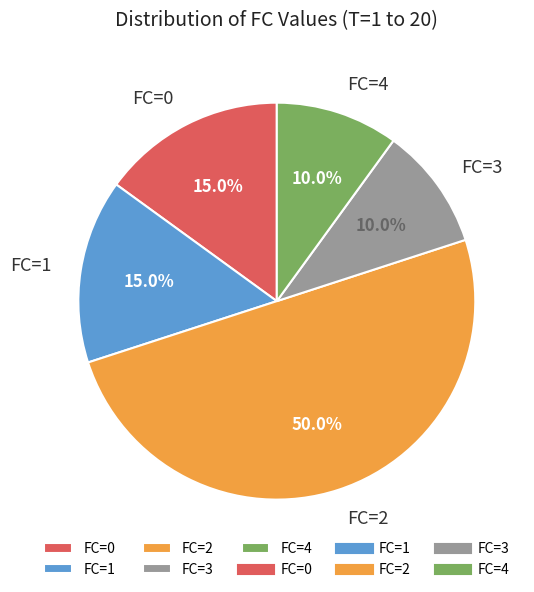

Approximately how many times larger is the value at FC=0 compared to FC=3?

1.5